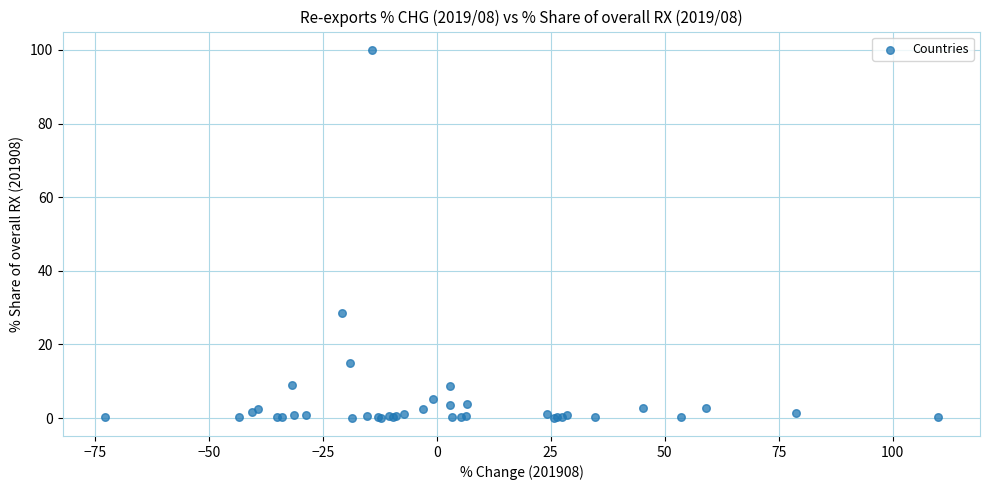

What Y value in the scatter plot is closest to 50?

28.6